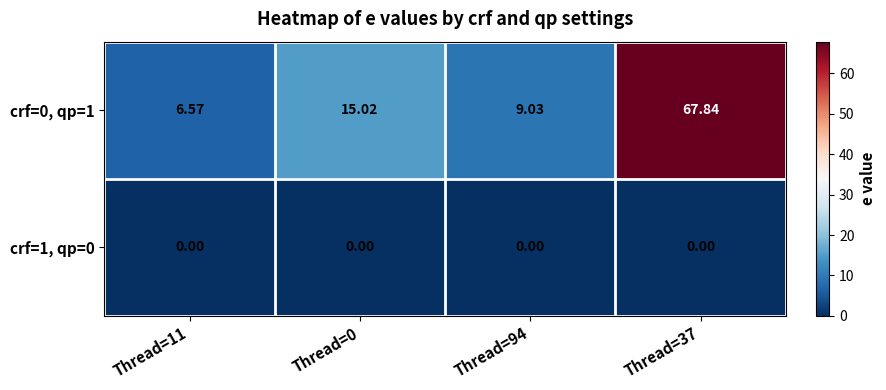

Between Thread=0 and Thread=37, which series saw the biggest shift?

crf=0, qp=1